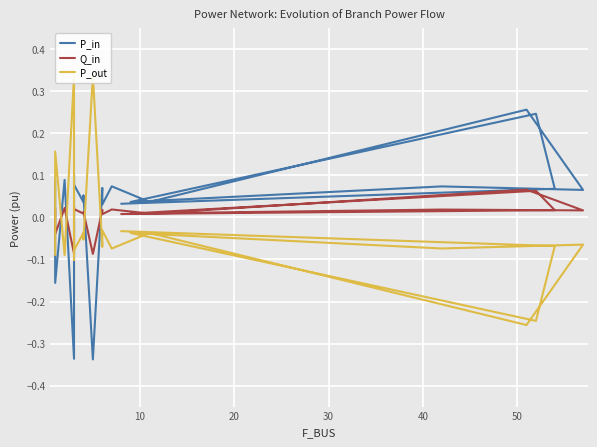

Is this an area chart (filled region under the line)?

No